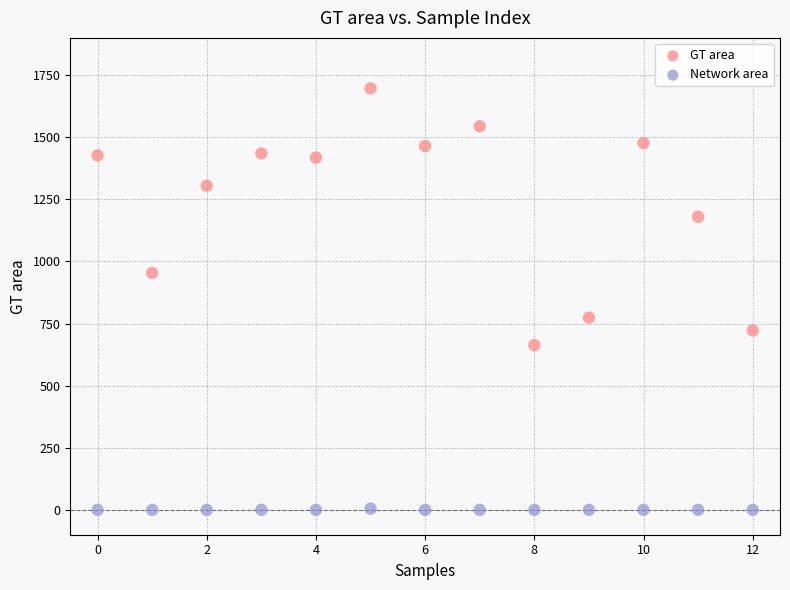

Which series has the widest spread of Y values?

GT area